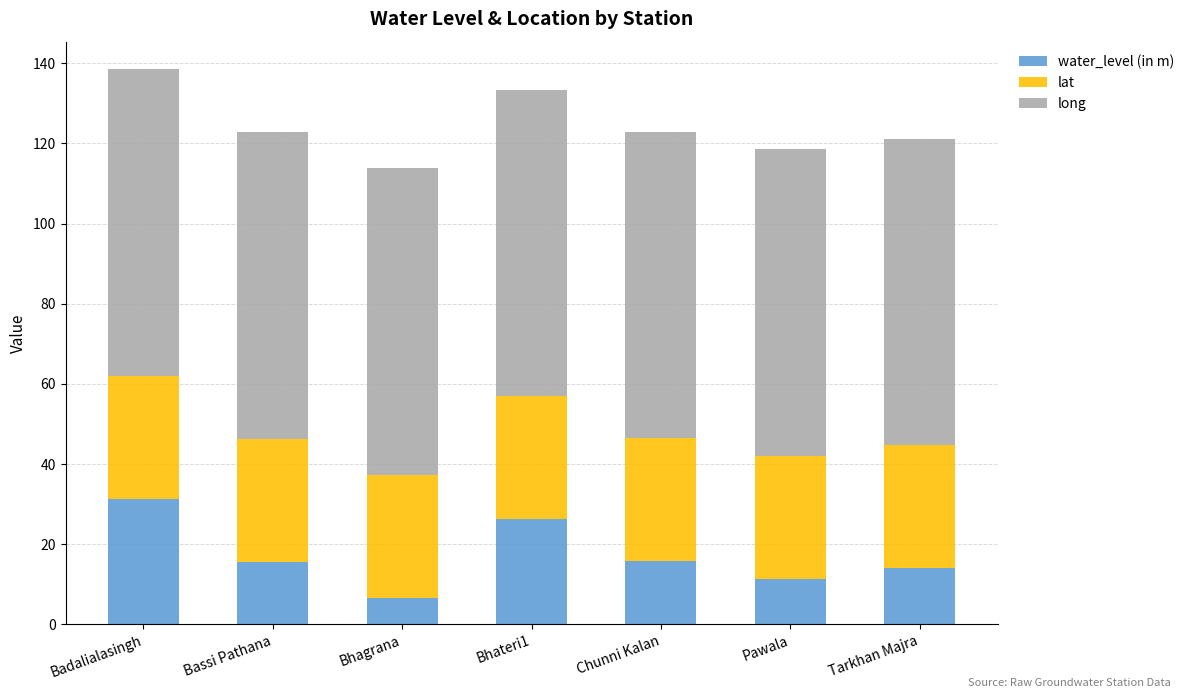

What is the difference between the water_level (in m) values at Bhagrana and Badalialasingh?

24.7